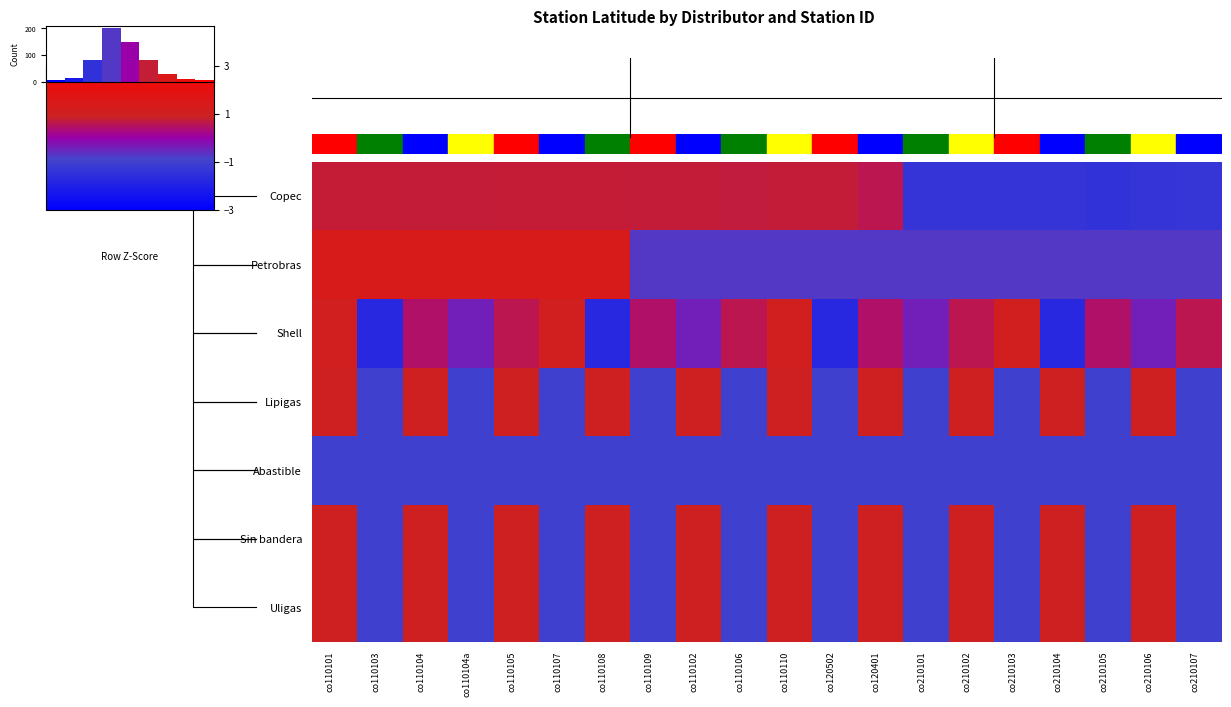

How many negative values does the Lipigas series have?

10